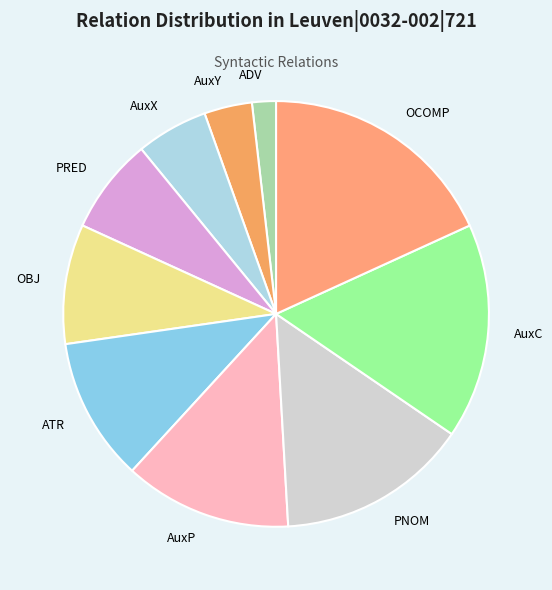

Count the number of slices in the pie.

10